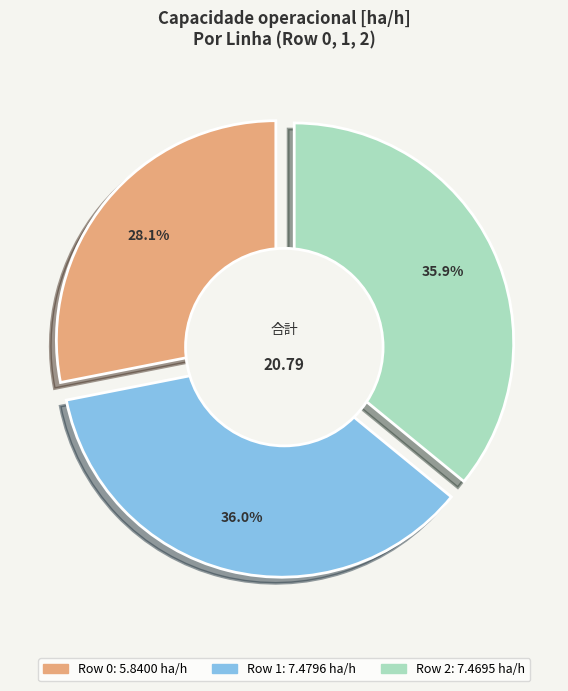

Is there any slice that represents more than half of the pie?

No